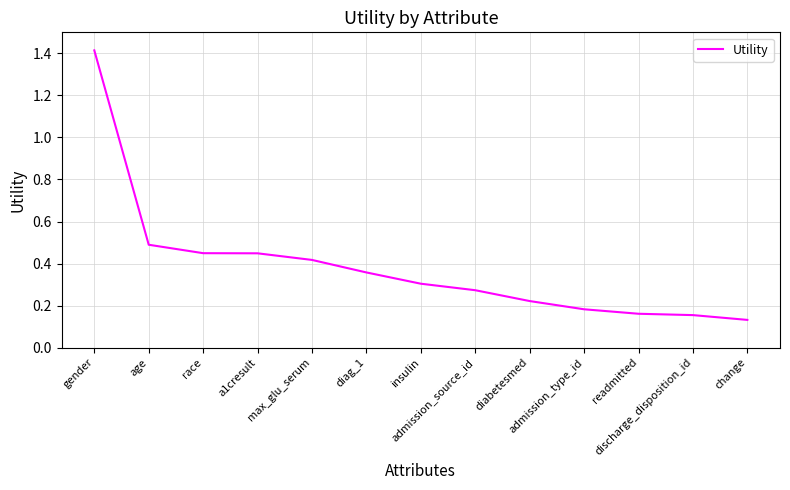

What is the greatest value displayed?

1.4